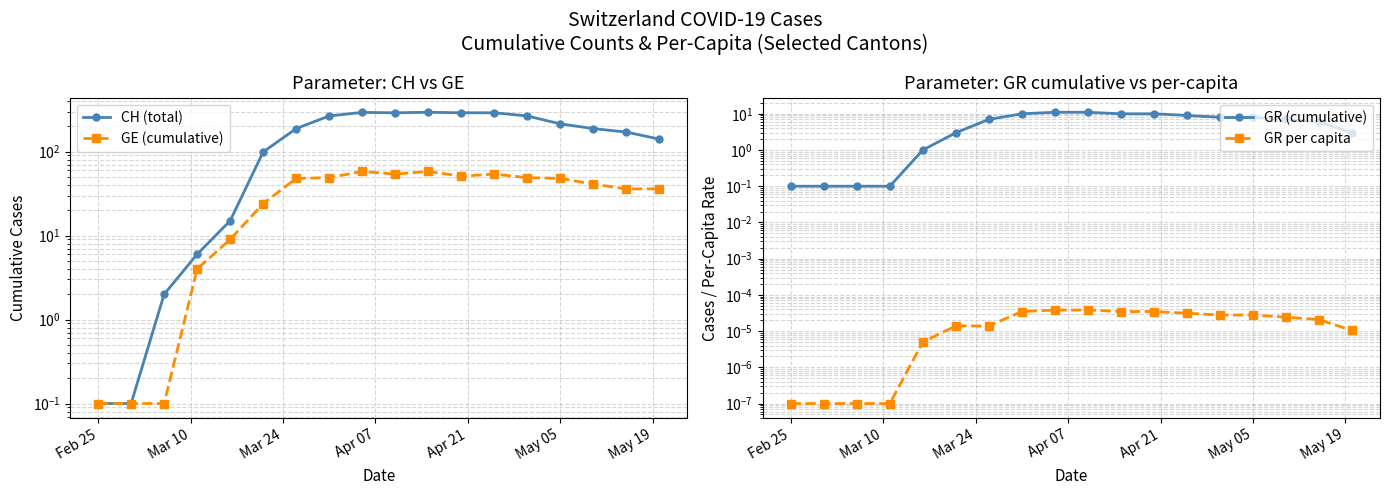

What is the sum of all GE (cumulative) values?

619.3